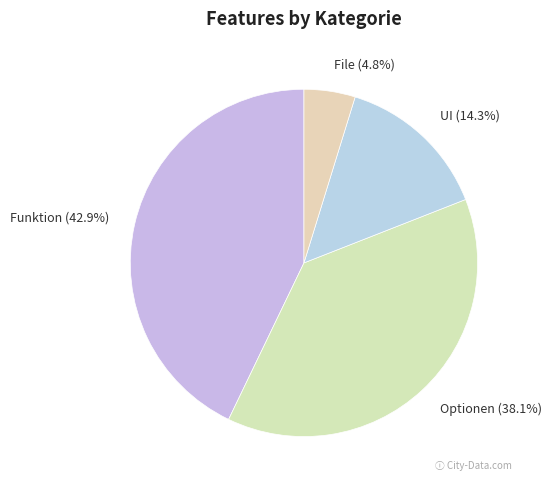

What is the largest slice in the pie chart?

Funktion